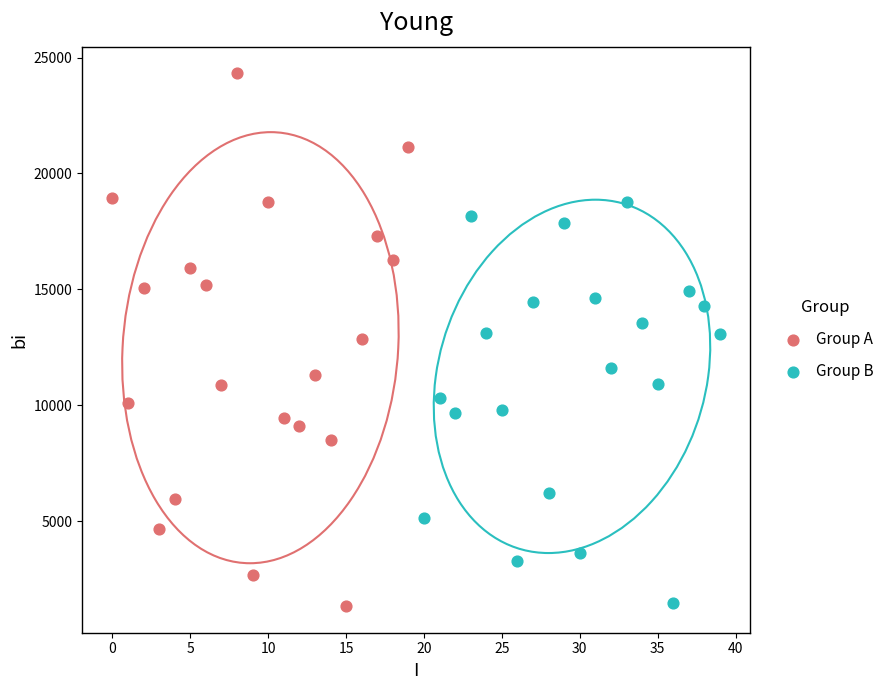

Which series has the widest spread of Y values?

Group A